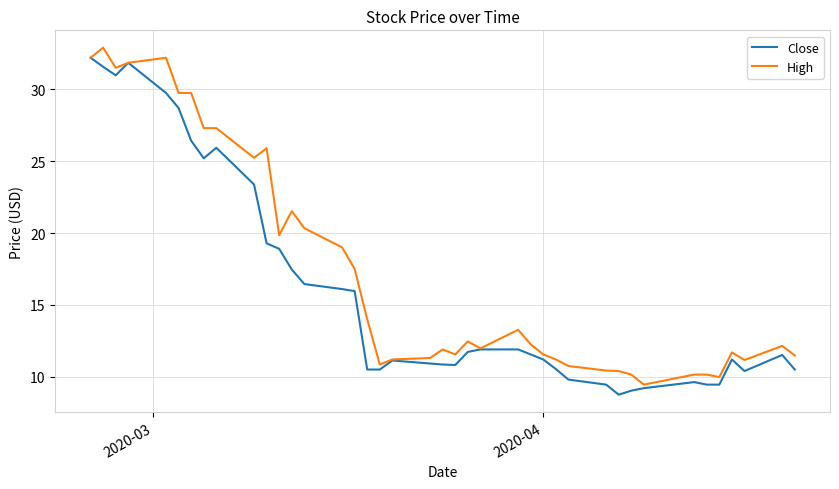

What is the greatest value displayed?

32.9